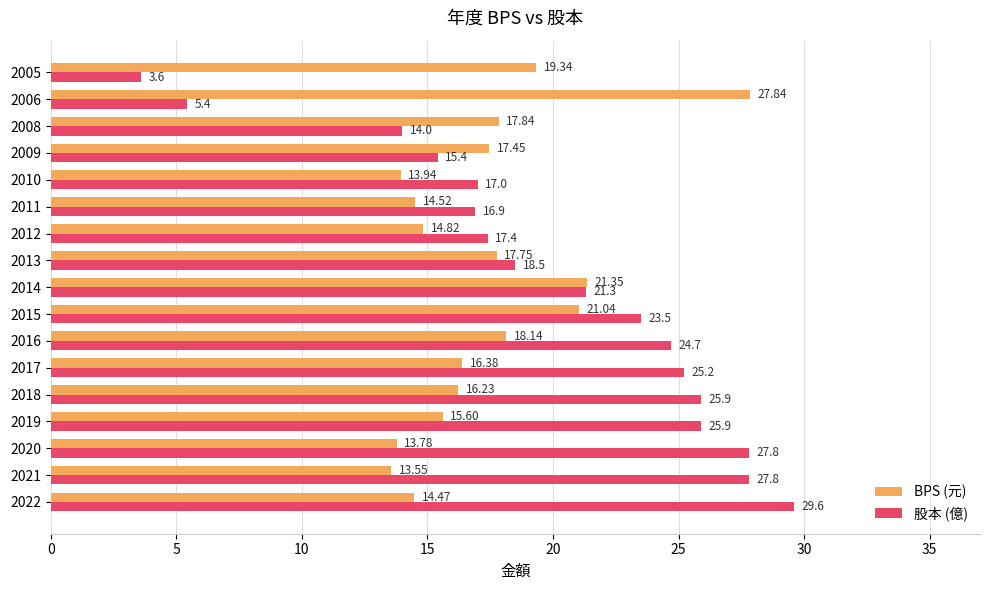

Rank the categories by BPS (元) value from highest to lowest.

2006, 2014, 2015, 2005, 2016, 2008, 2013, 2009, 2017, 2018, 2019, 2012, 2011, 2022, 2010, 2020, 2021